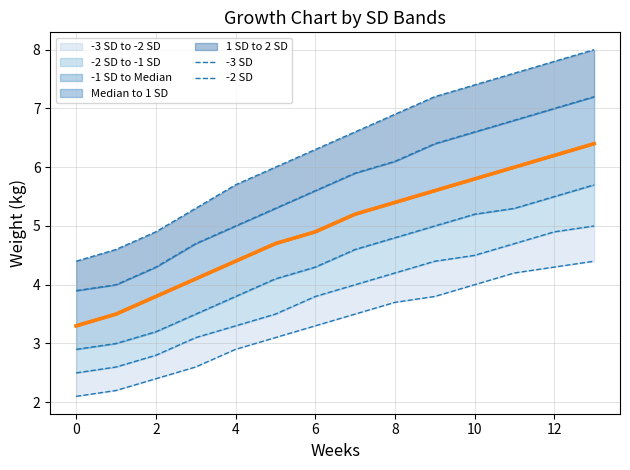

True or false: 1 SD has more than 0 interior local peaks.

False